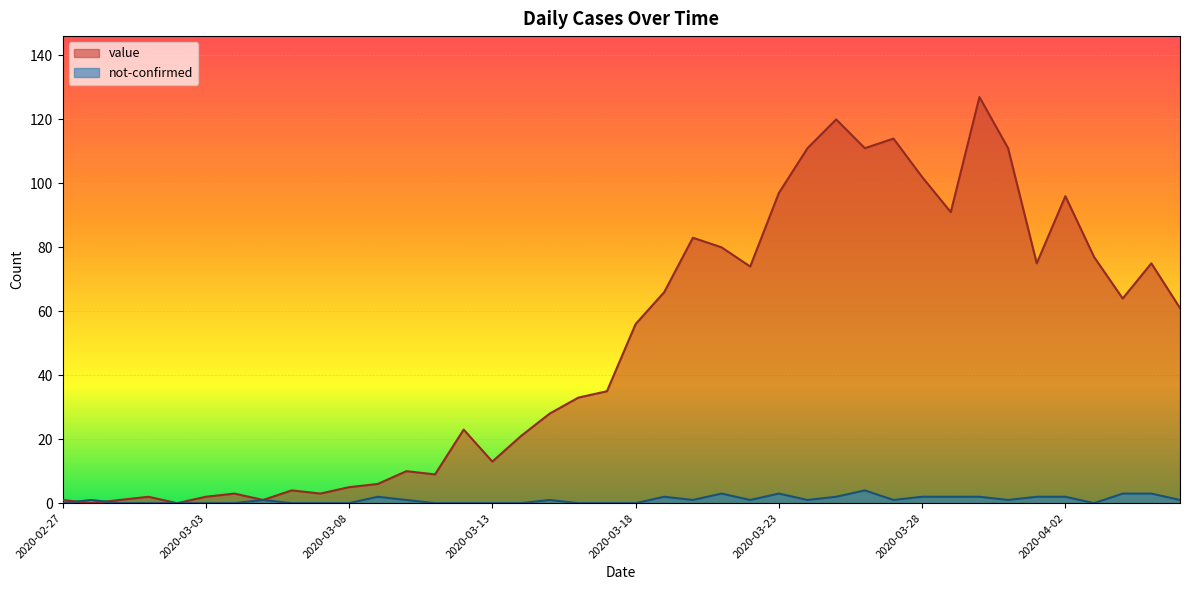

What is the spread (max minus min) of values at 2020-04-04?

61